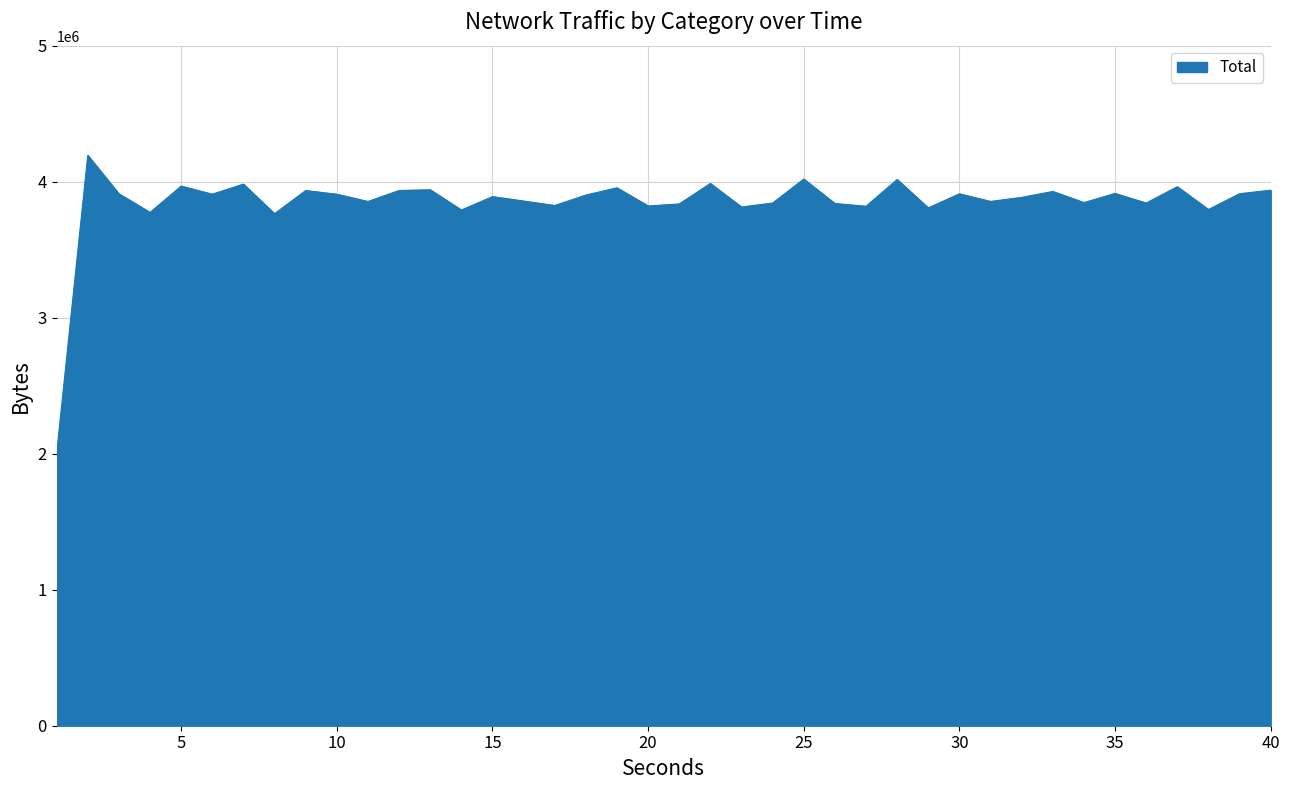

How many series are shown in this chart?

1